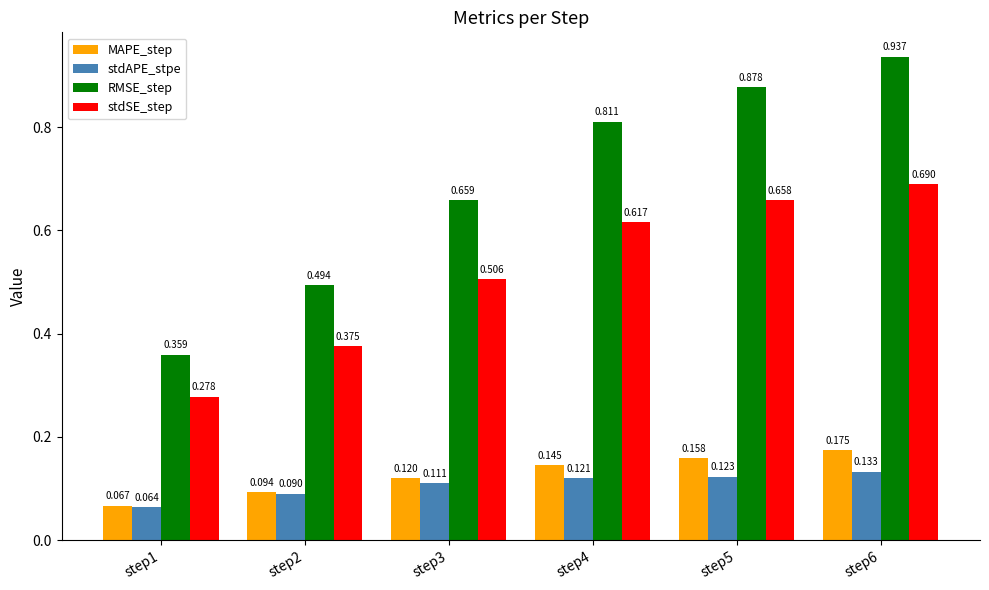

Which series has the largest total across all categories?

RMSE_step